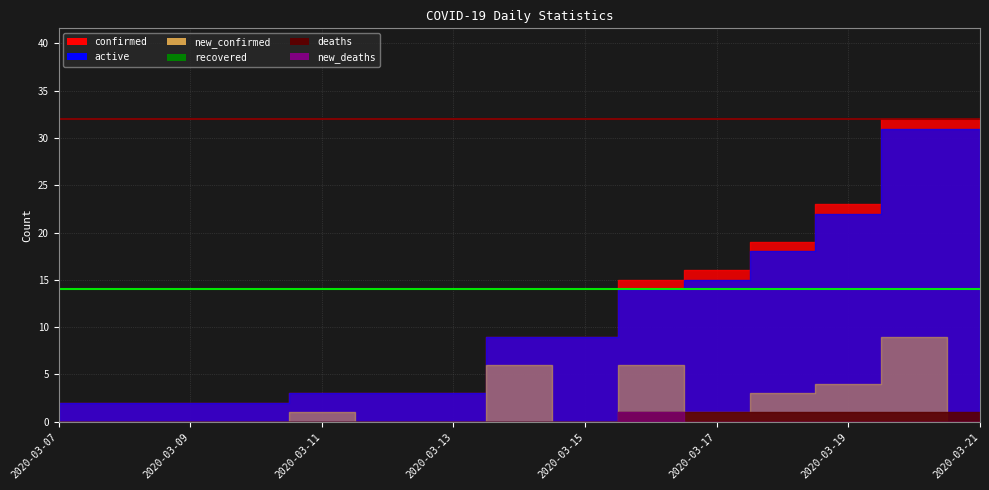

Does the chart have visible grid lines?

Yes